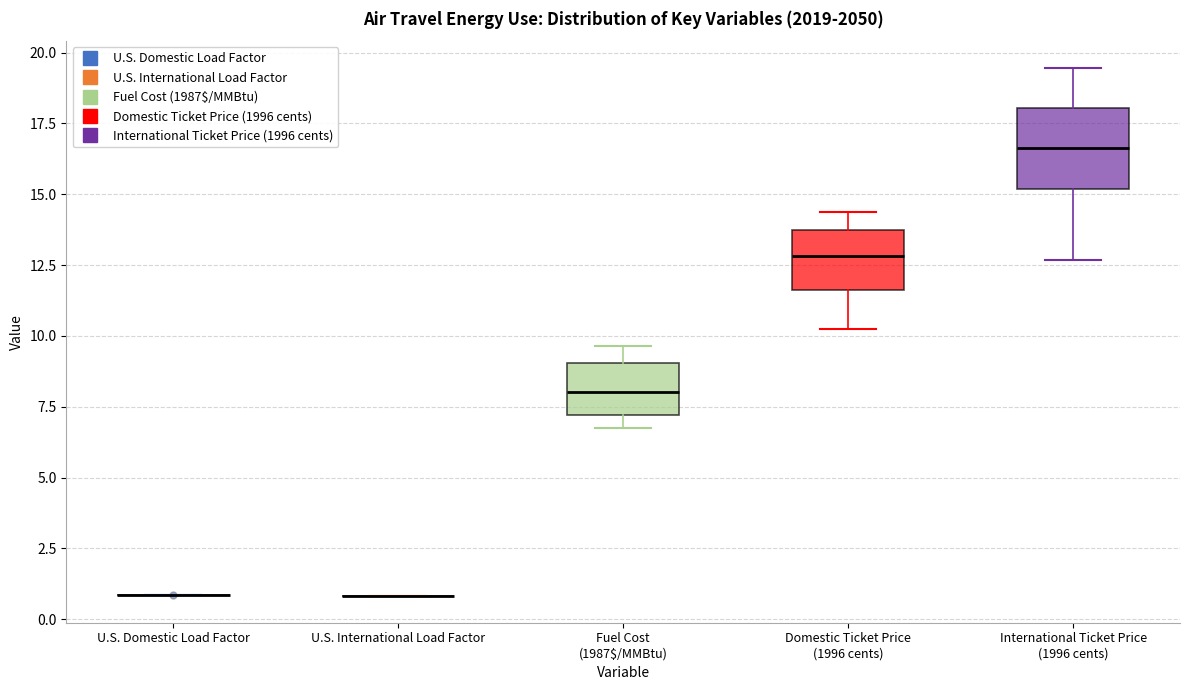

Where is the lower edge of the box for International Ticket Price (1996 cents) on the y-axis? The values are not printed on the chart, so give them approximately, as read against the axis.

15.0